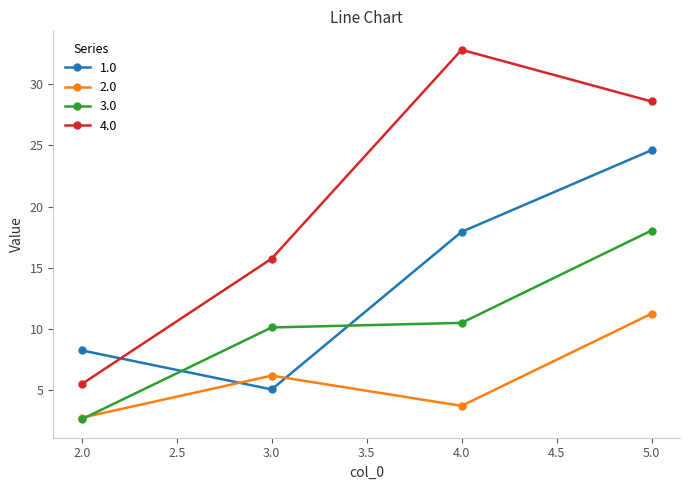

At which label is 2.0 closest to 7?

3.0